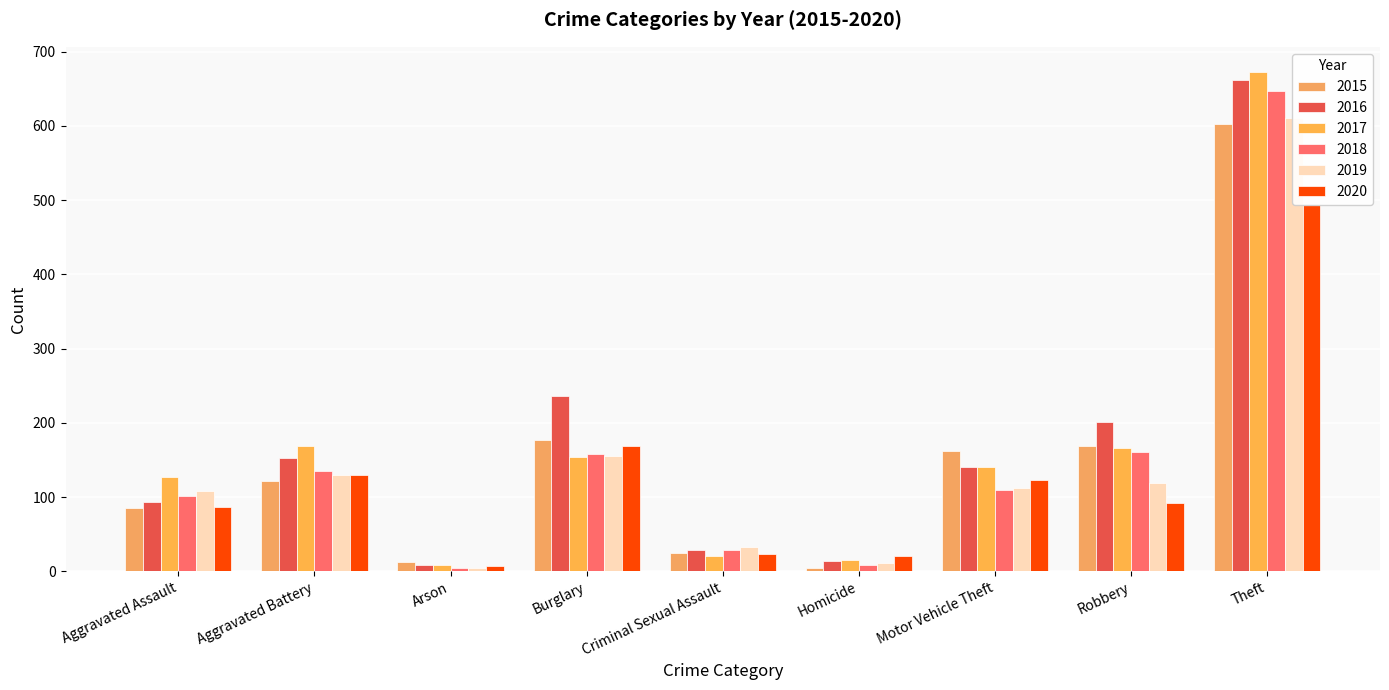

Rank the series by their maximum value, from lowest to highest.

2020, 2015, 2019, 2018, 2016, 2017